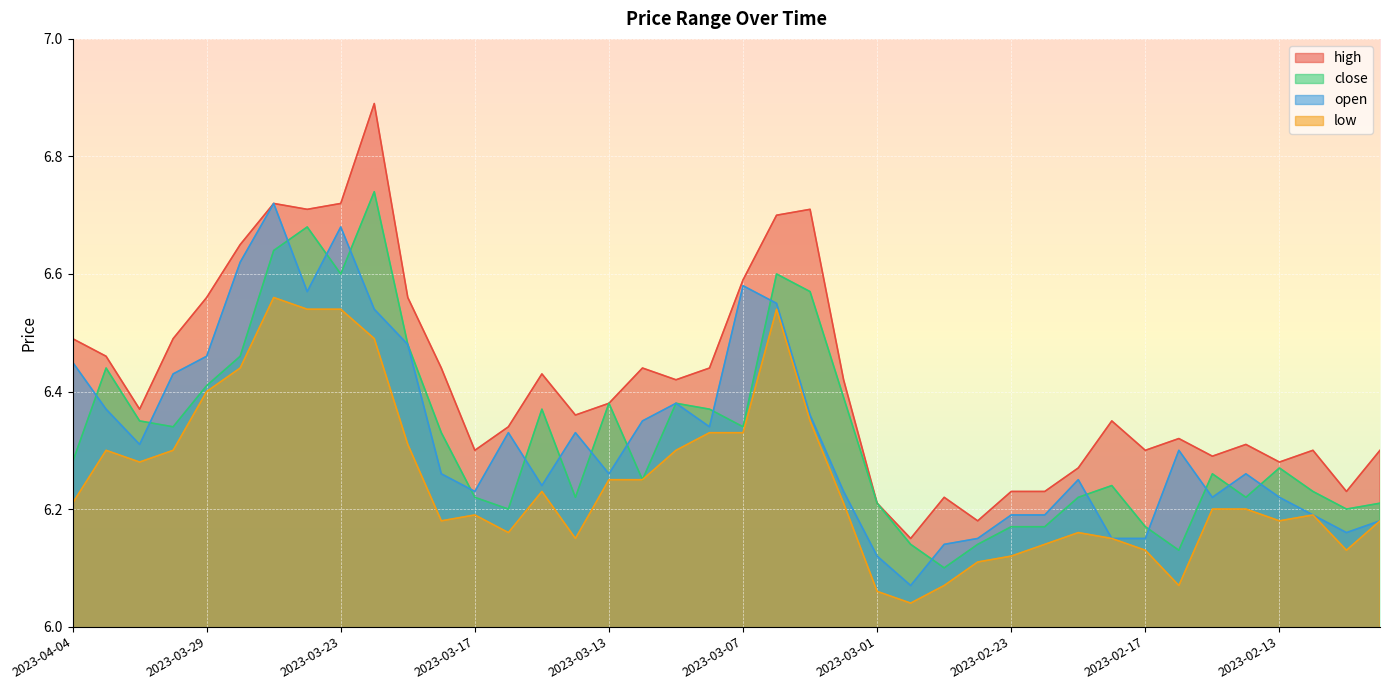

What is the spread (max minus min) of values at 2023-02-23?

0.1